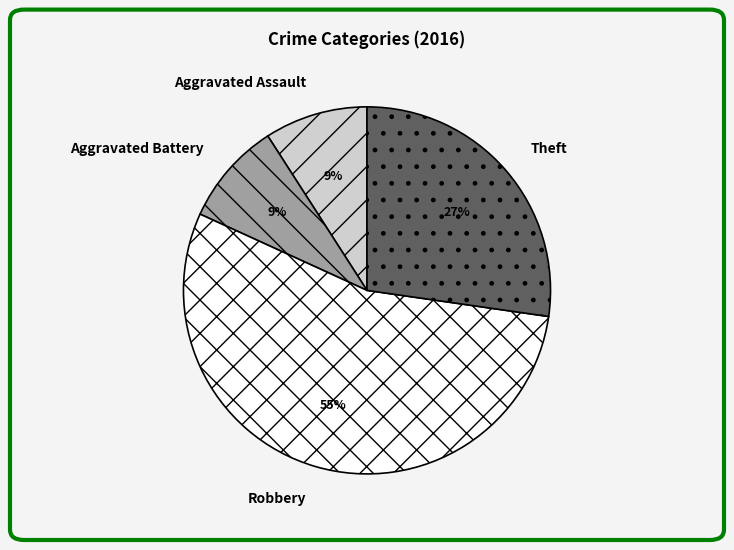

What percentage is the Aggravated Battery slice, to the nearest percent?

9%